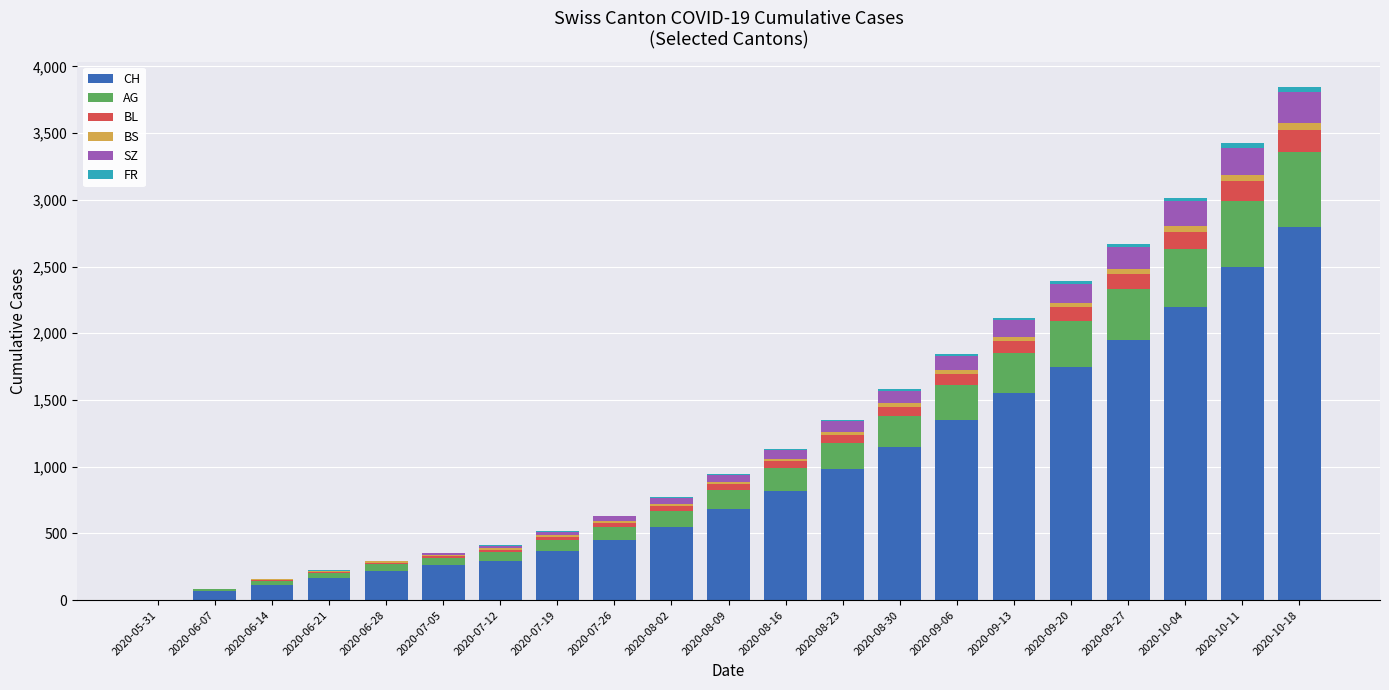

What is the total value across all series at 2020-10-11?

3423